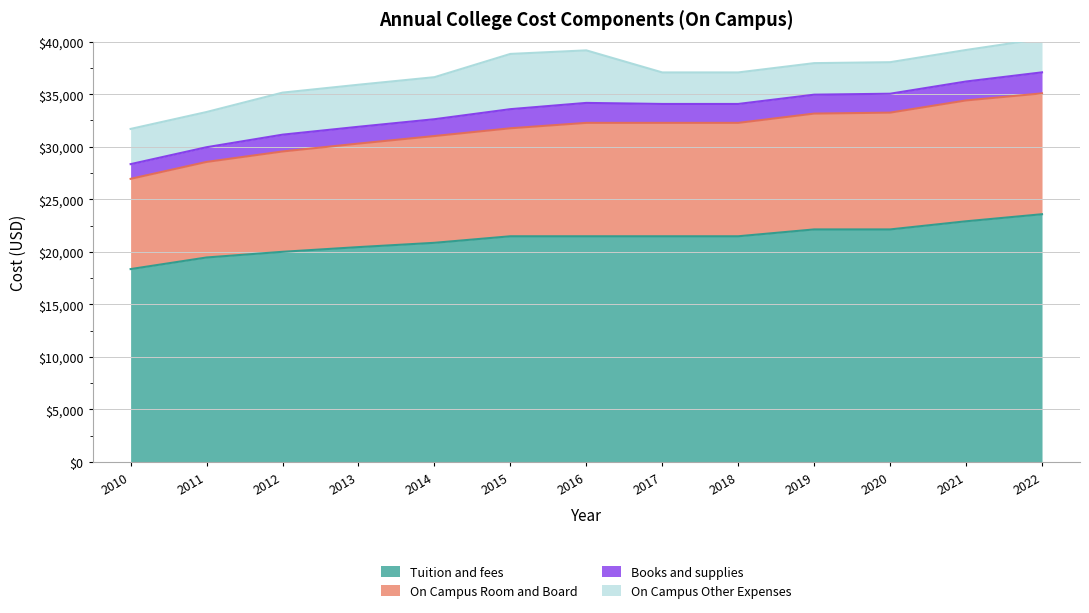

What is the total value across all series at 2012?

35148